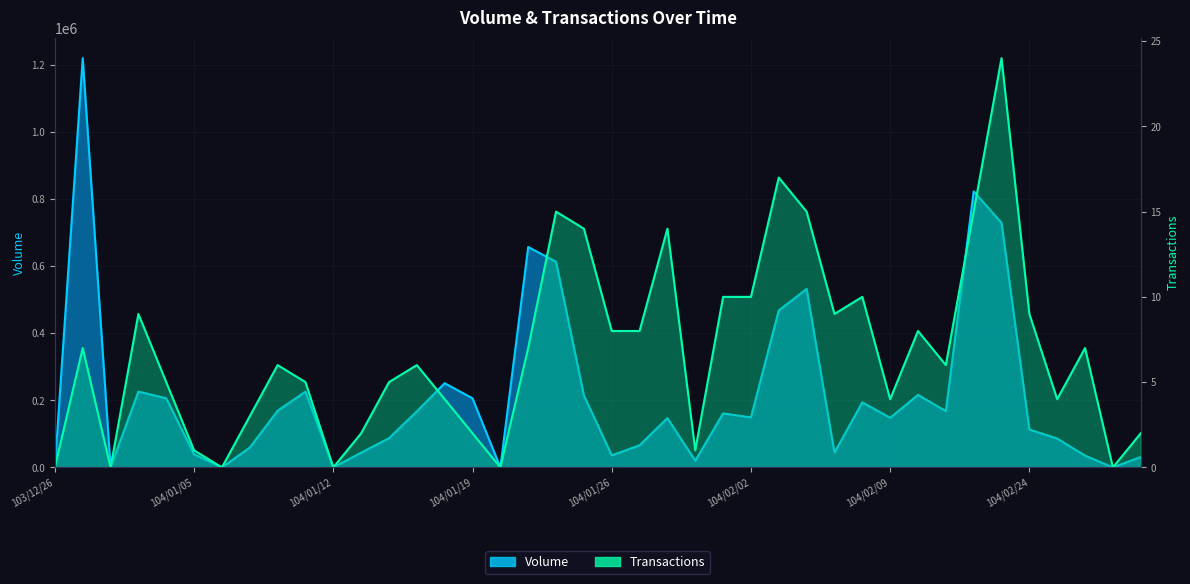

True or false: Transactions and Volume cross at least once.

False